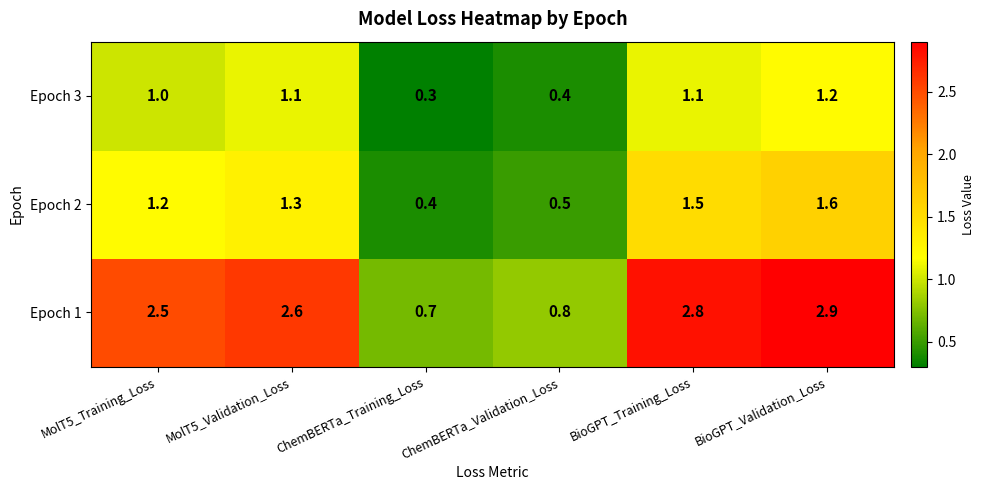

What is the approximate value of Epoch 3 at ChemBERTa_Validation_Loss?

0.4